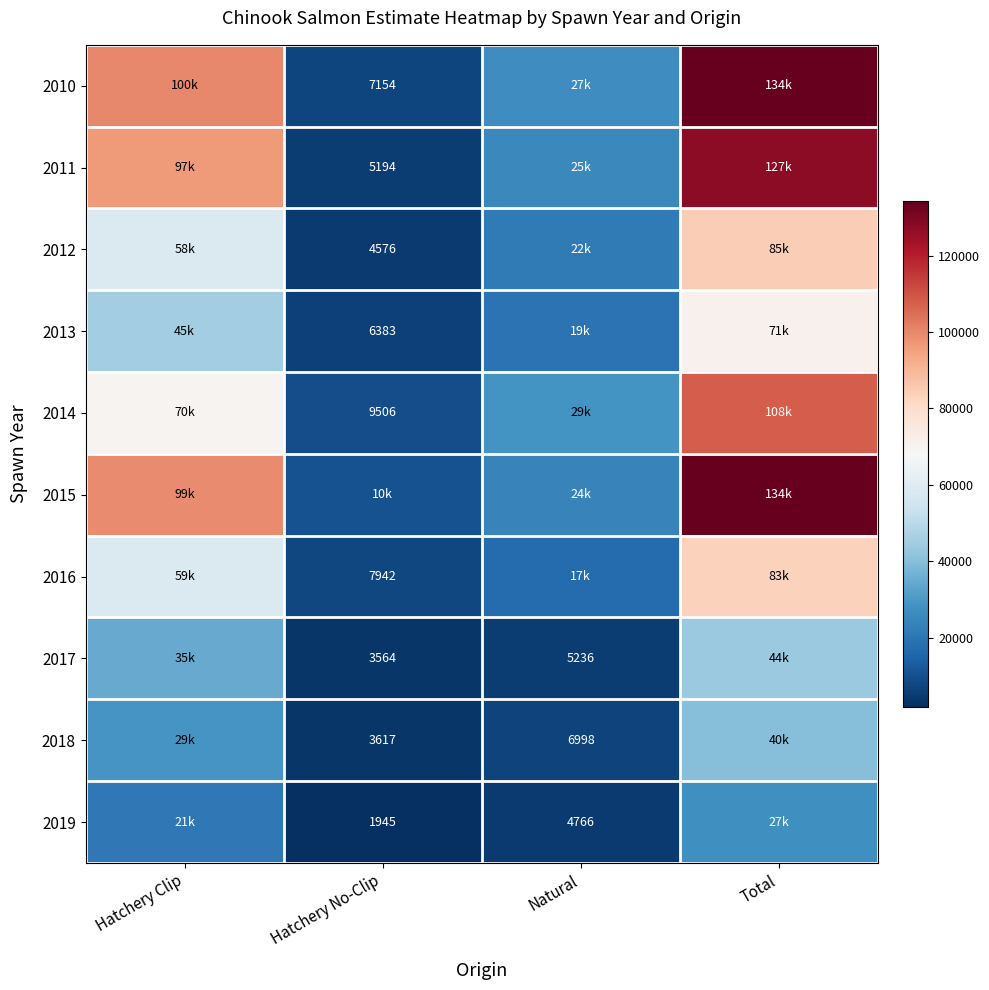

The value of 2014 at Hatchery No-Clip is 4136.2. True or false?

False